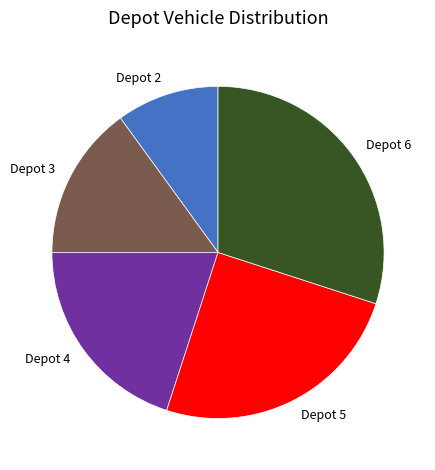

Do Depot 3 and Depot 2 together represent more than half of the pie?

No